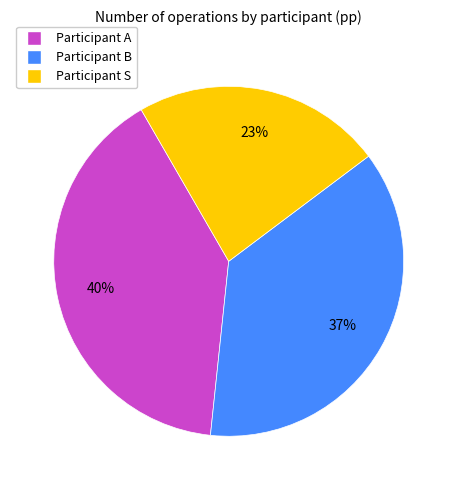

Is there a majority slice in this chart?

No